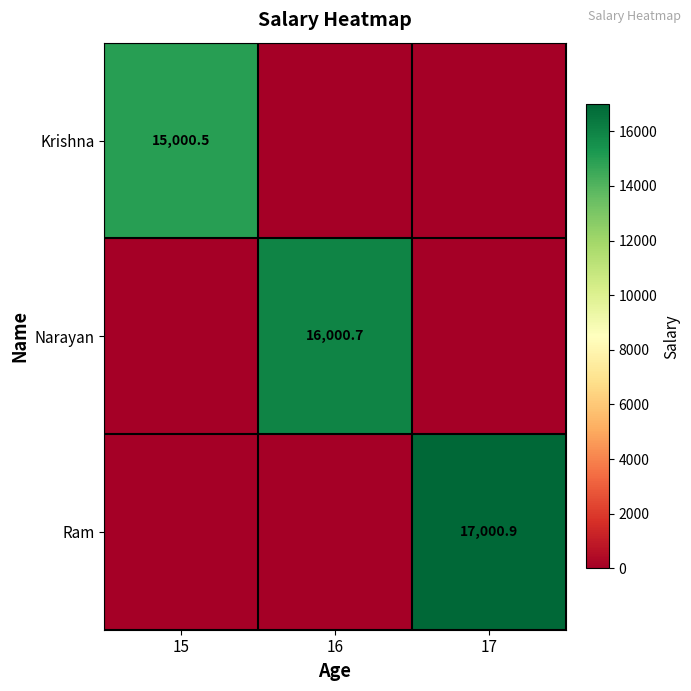

At which category does the chart reach its minimum across all series?

16